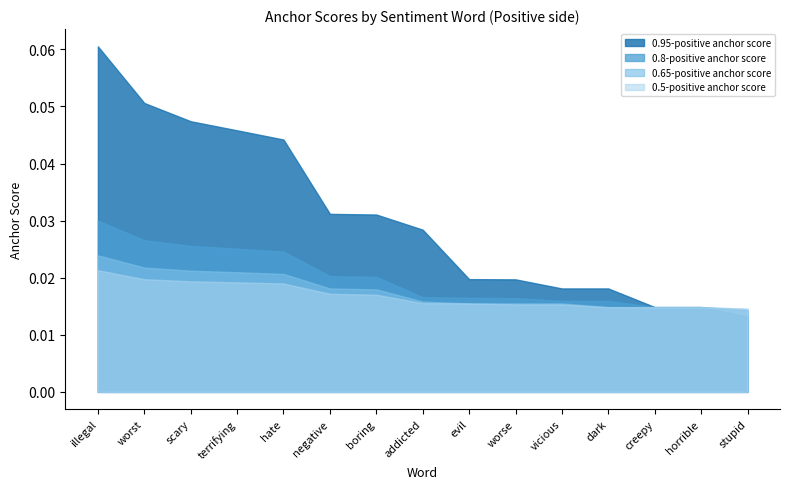

Which series has the widest spread of values?

0.95-positive anchor score